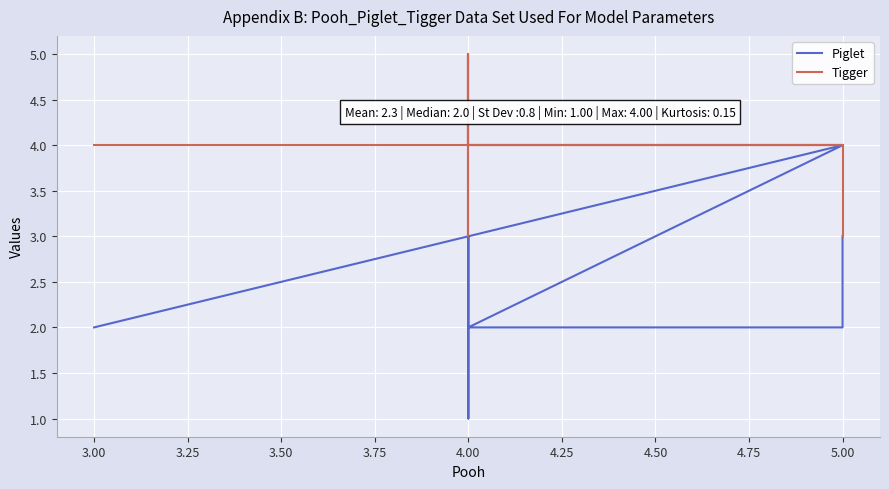

True or false: Tigger has a value of 4 at 5.00.

True